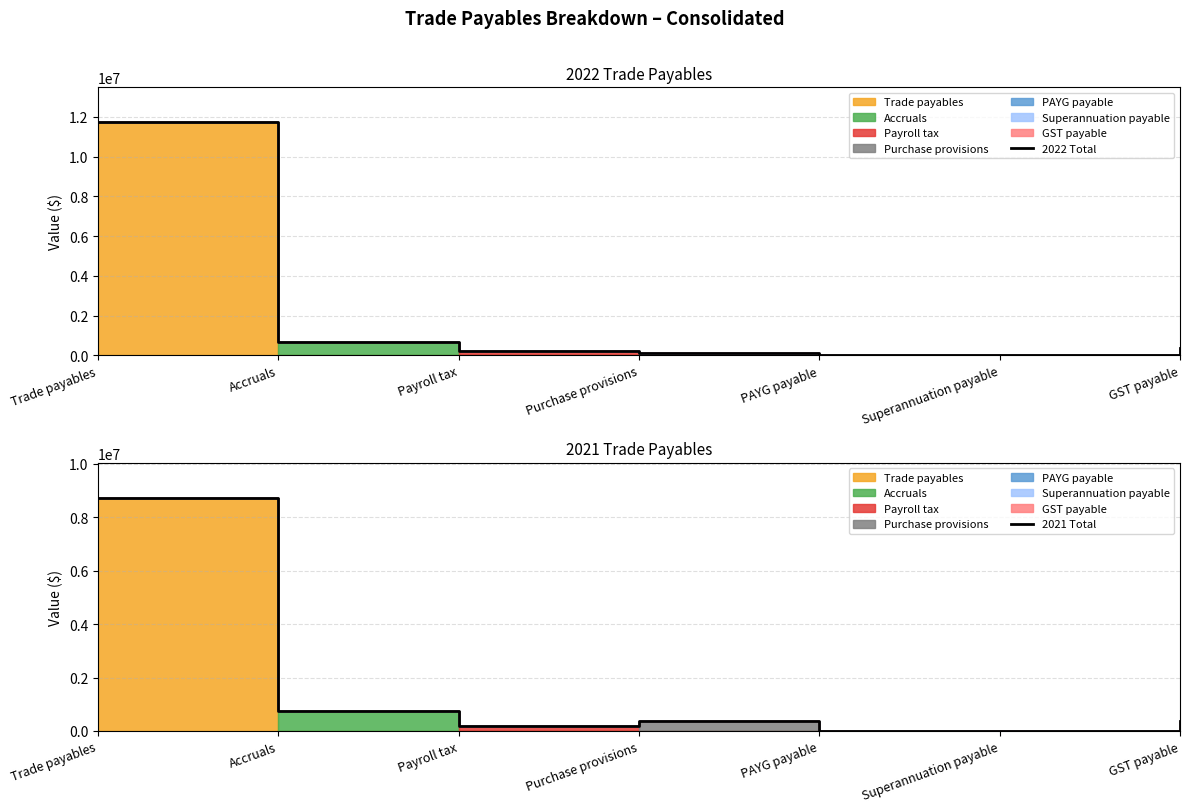

At which label is 2022 Total closest to 5869394?

Accruals